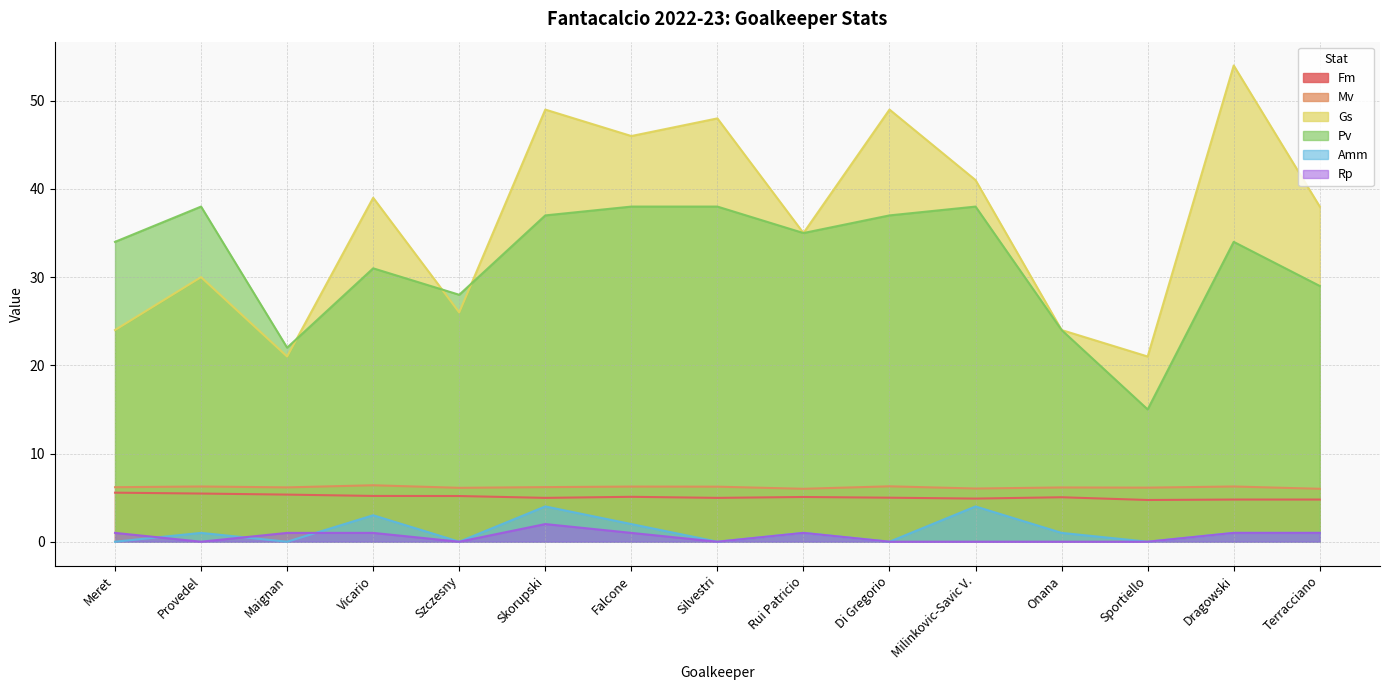

At which label does Fm first exceed 5?

Meret